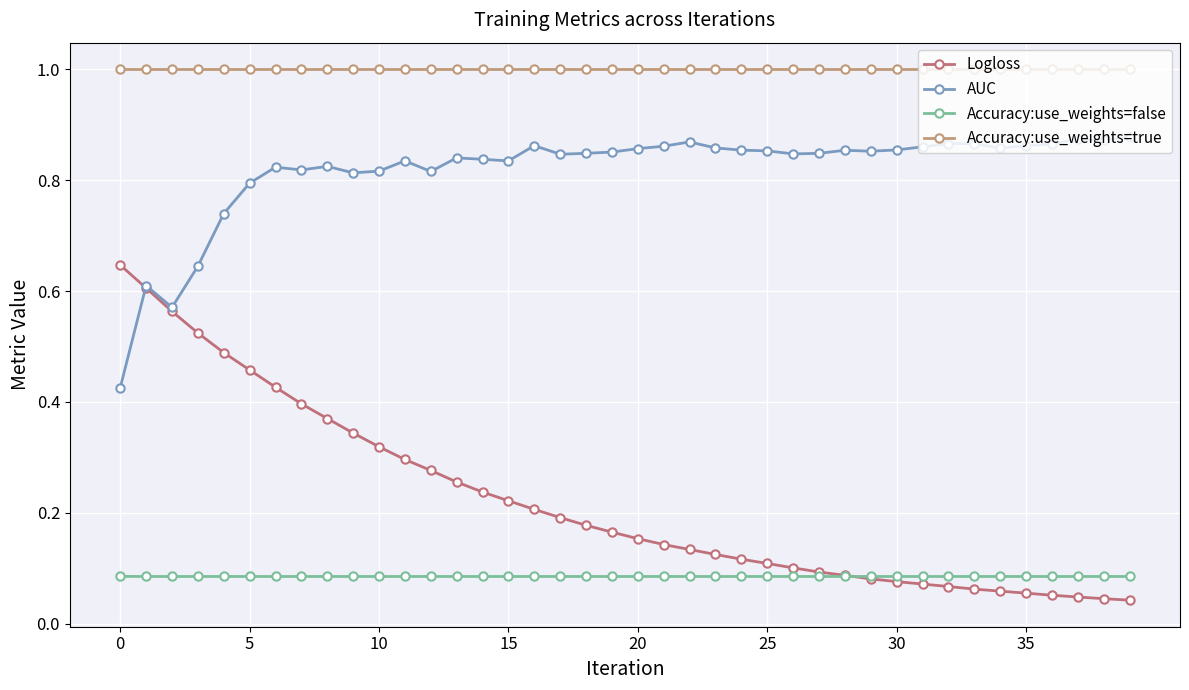

True or false: Logloss and Accuracy:use_weights=true cross at least once.

False